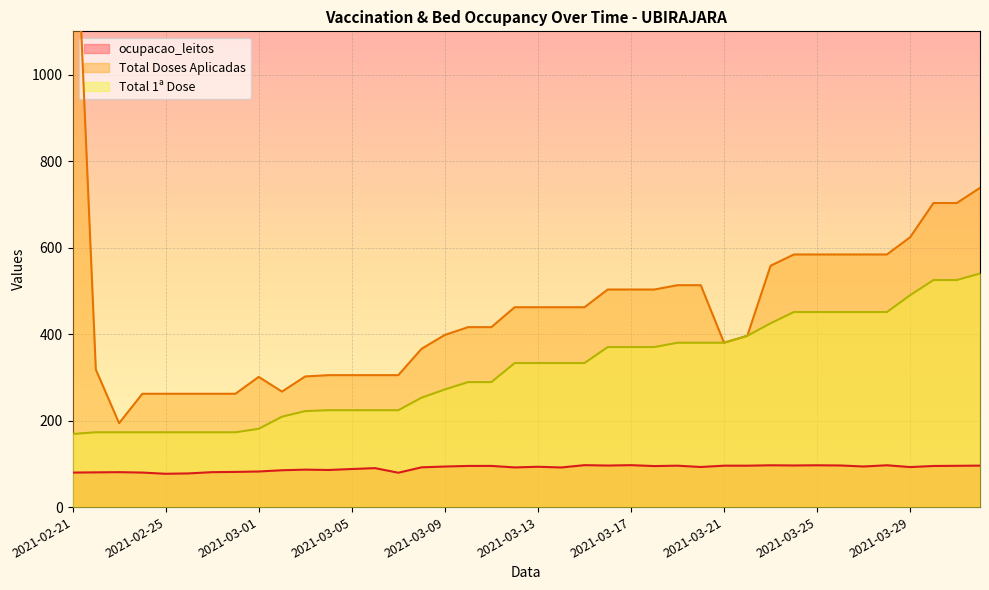

What is the difference between the maximum and second lowest values in the ocupacao_leitos series?

19.1